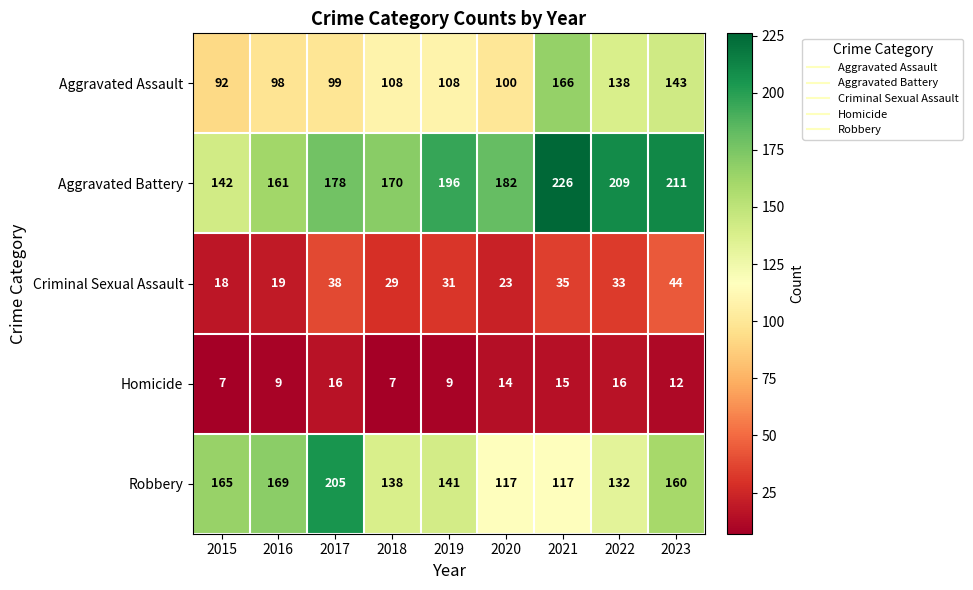

Which series has the largest range (max minus min)?

Robbery